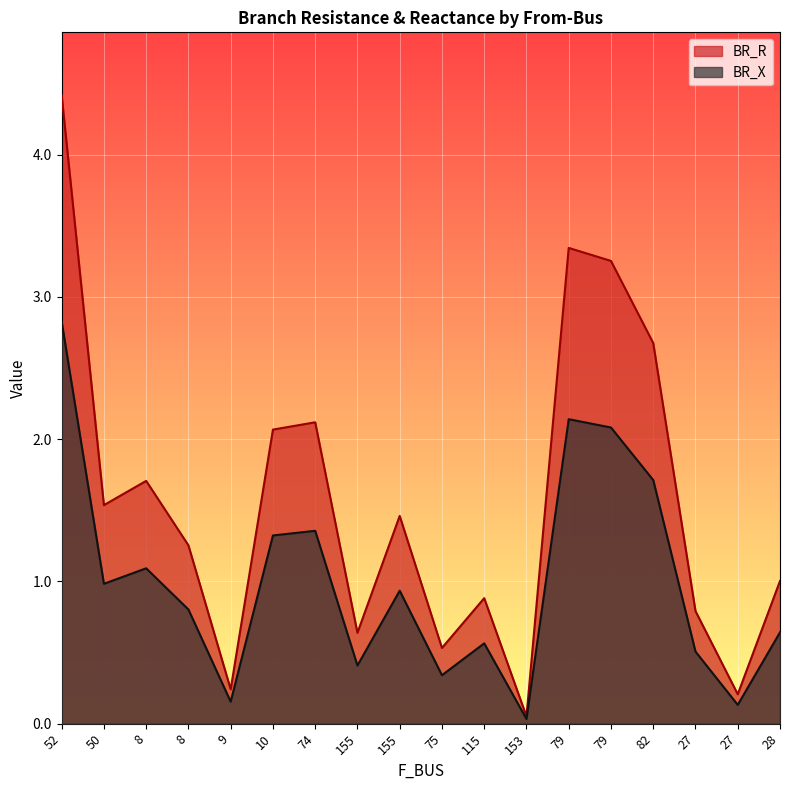

What is the difference between the second highest and second lowest values in the BR_X series?

2.0